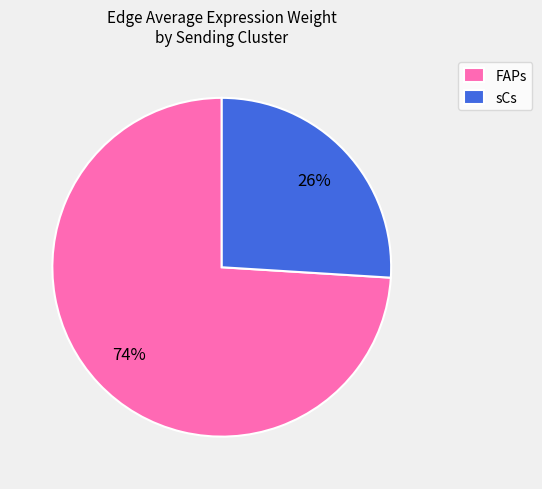

Which category has the smallest portion of the pie?

sCs